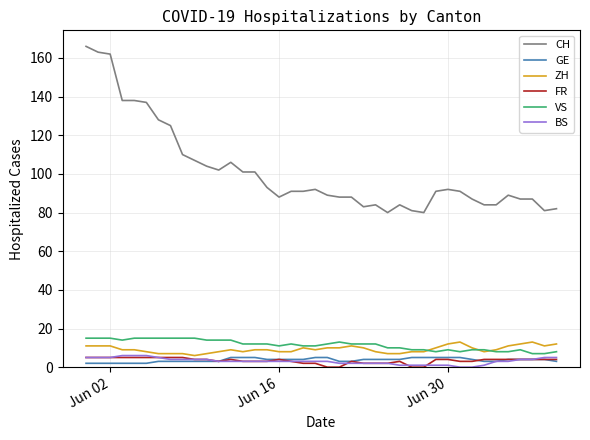

What is the maximum value shown in the chart?

166